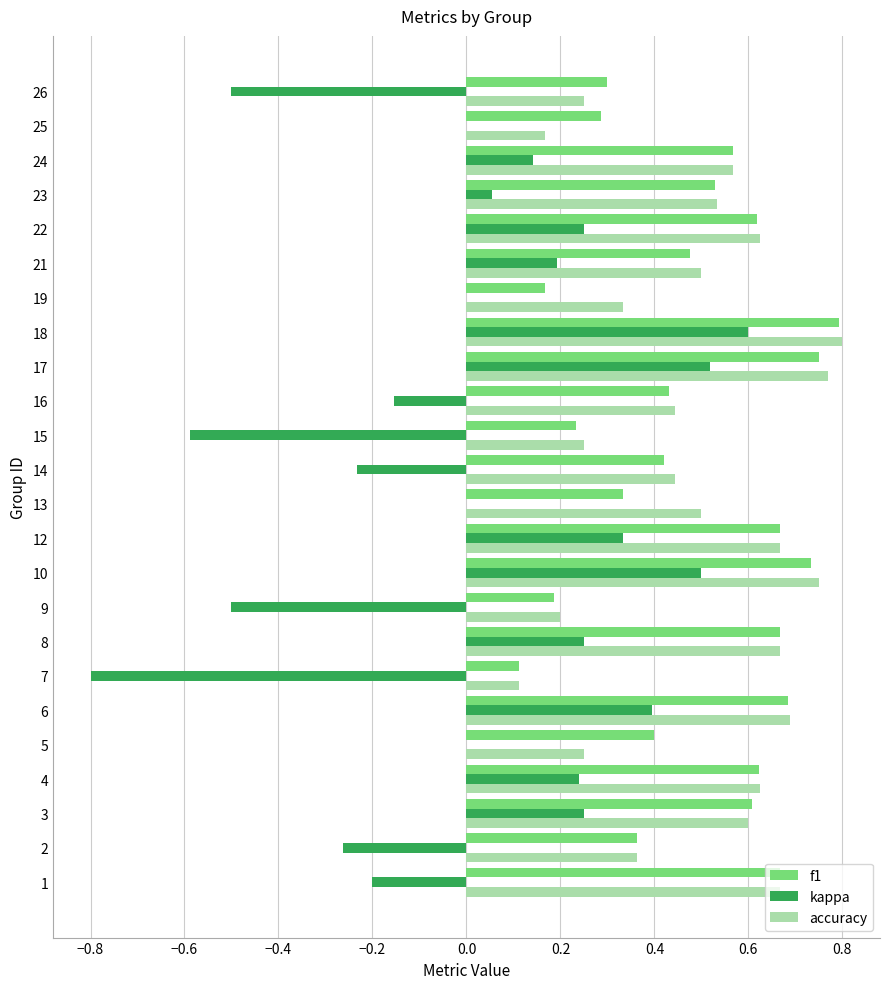

At which category is the sum across all series the highest?

18